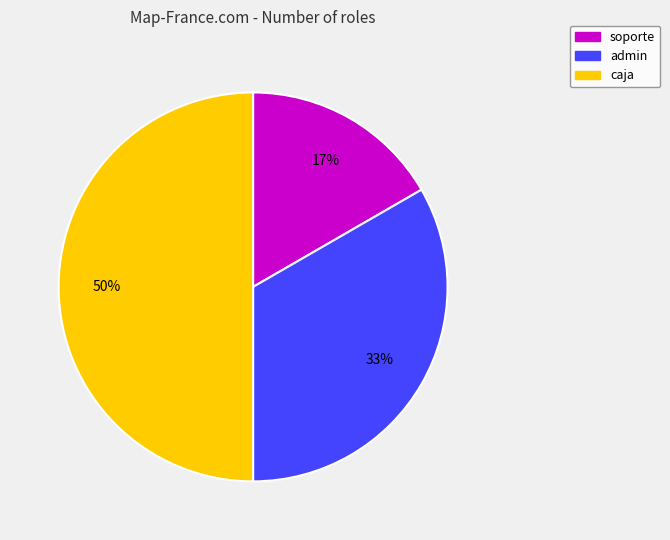

True or false: admin accounts for 28% of the total.

False